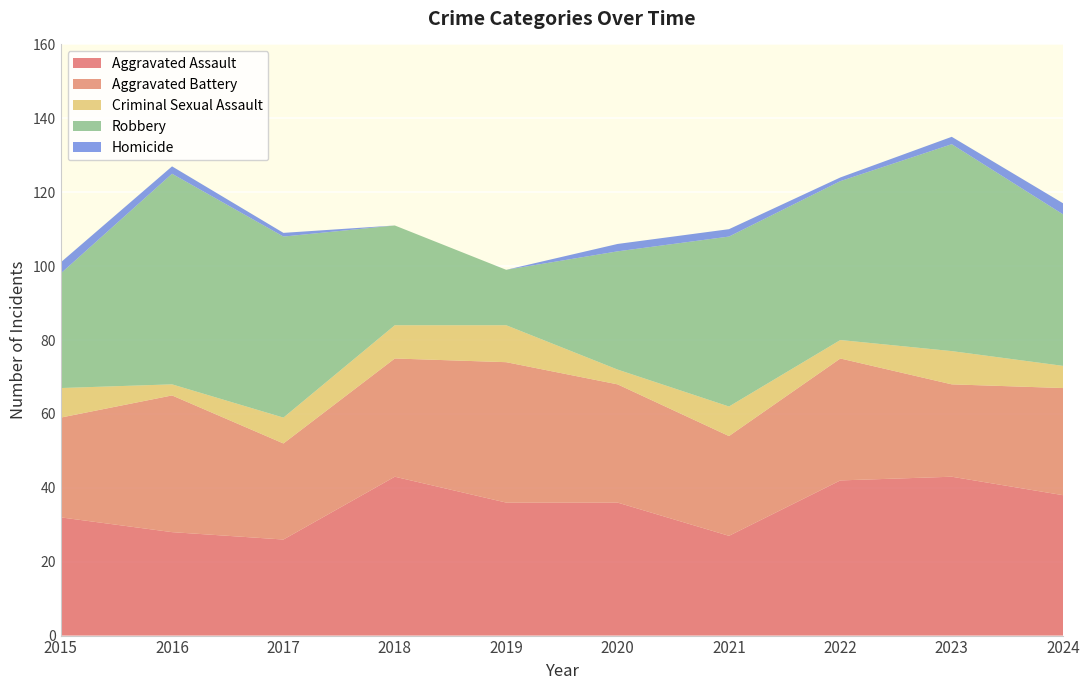

Reading right to left, what are all the values shown in this chart?

Aggravated Assault: 38	43	42	27	36	36	43	26	28	32
Aggravated Battery: 29	25	33	27	32	38	32	26	37	27
Criminal Sexual Assault: 6	9	5	8	4	10	9	7	3	8
Robbery: 41	56	43	46	32	15	27	49	57	31
Homicide: 3	2	1	2	2	0	0	1	2	3